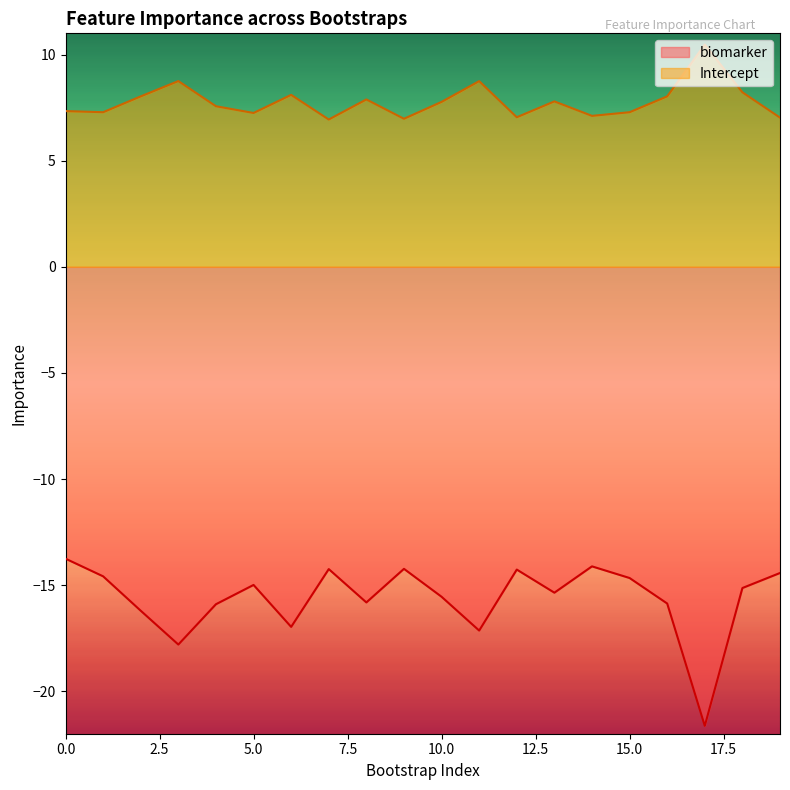

What is the average value of the Intercept series?

7.8